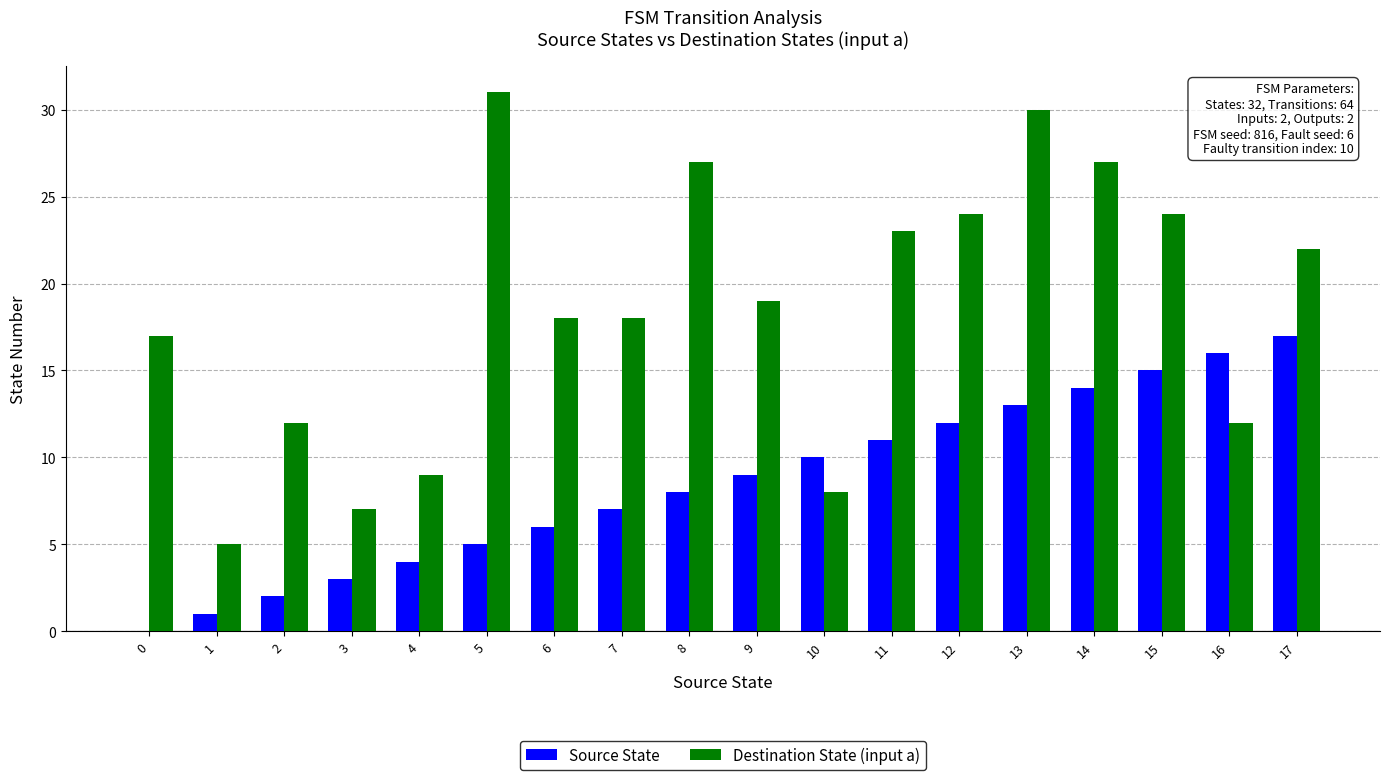

What is the difference between the Source State values at 16 and 13?

3